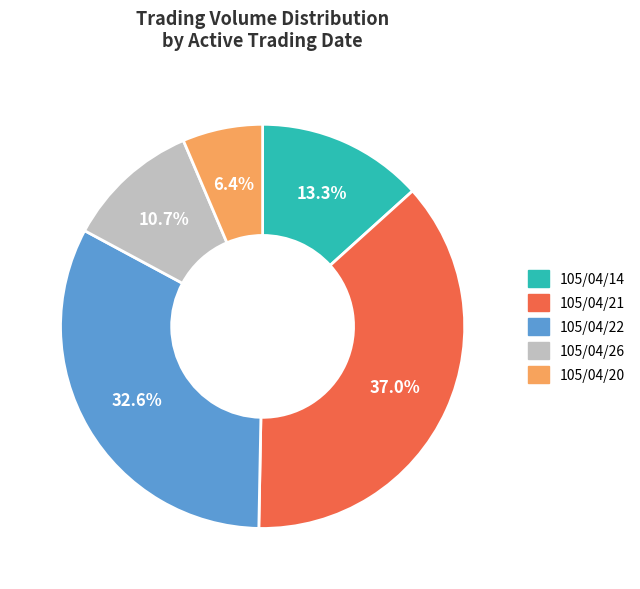

Which has a higher value, 105/04/21 or 105/04/22?

105/04/21